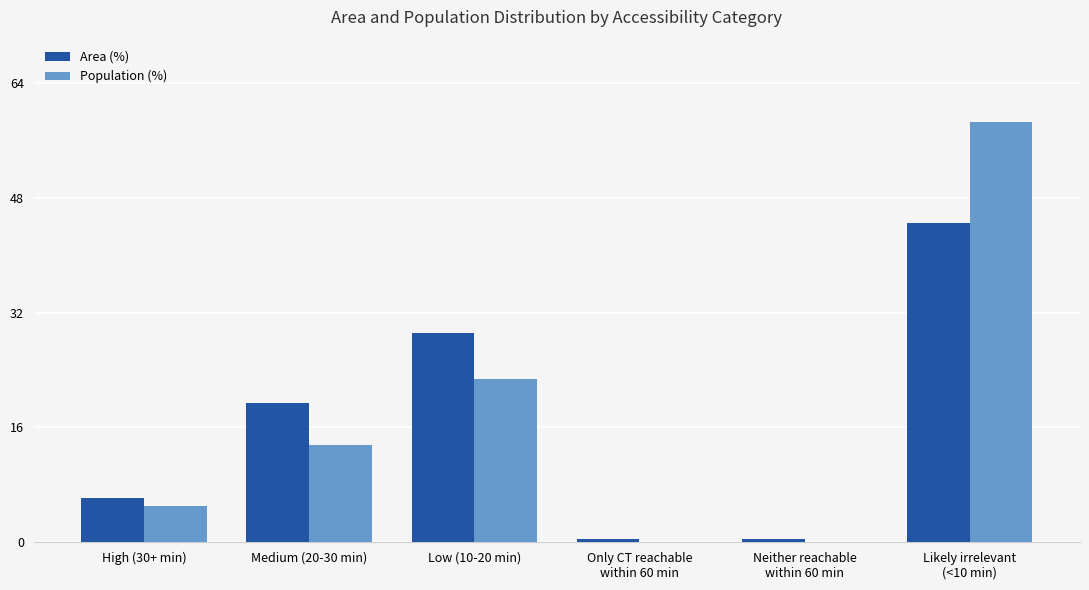

The value of Population (%) at Medium (20-30 min) is 18.4. True or false?

False